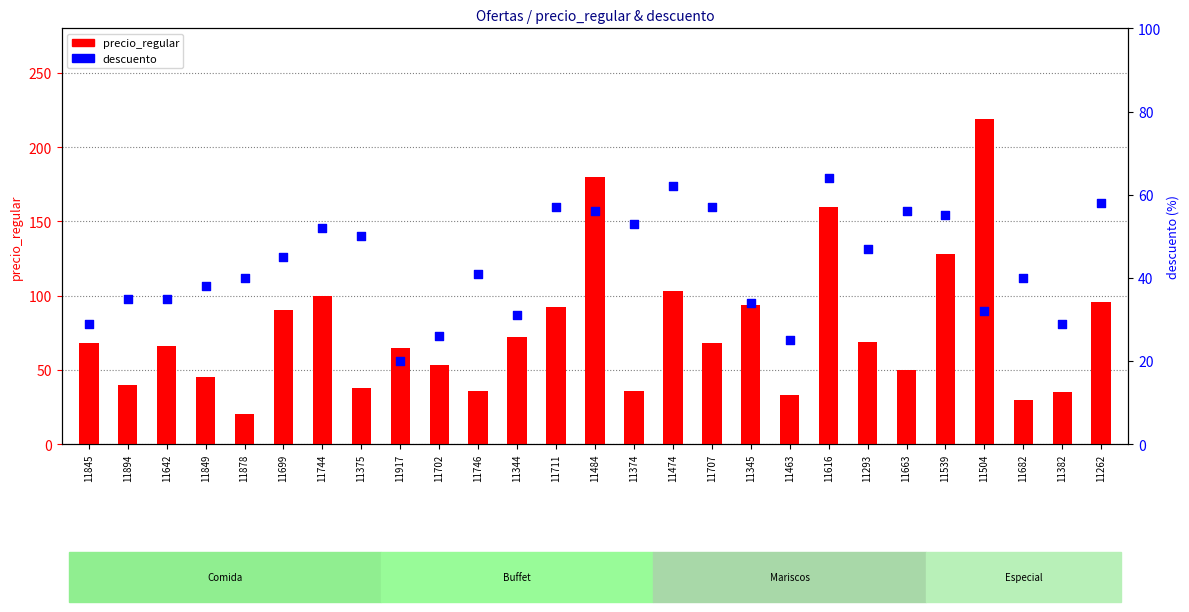

What are all the series names shown in the legend?

precio_regular, descuento